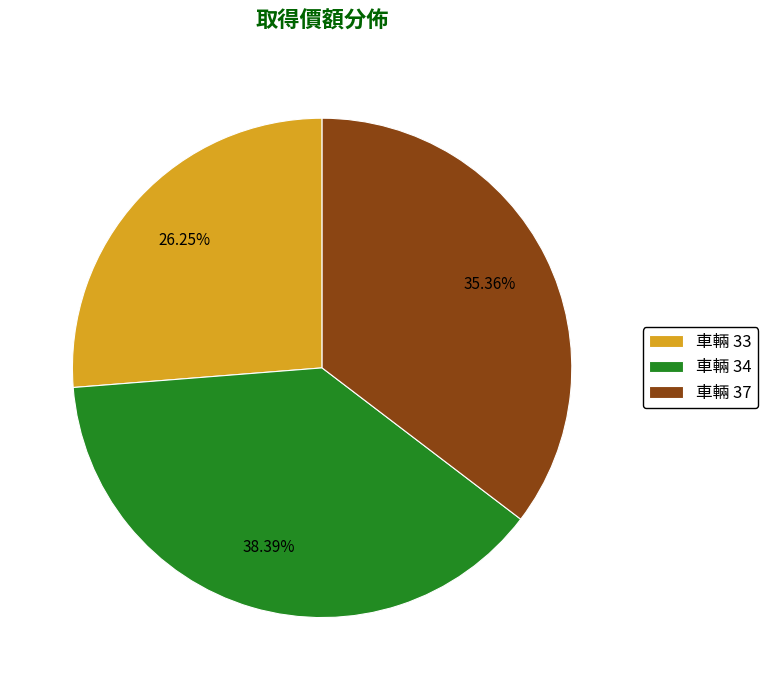

Which has a higher value, 車輛 33 or 車輛 37?

車輛 37